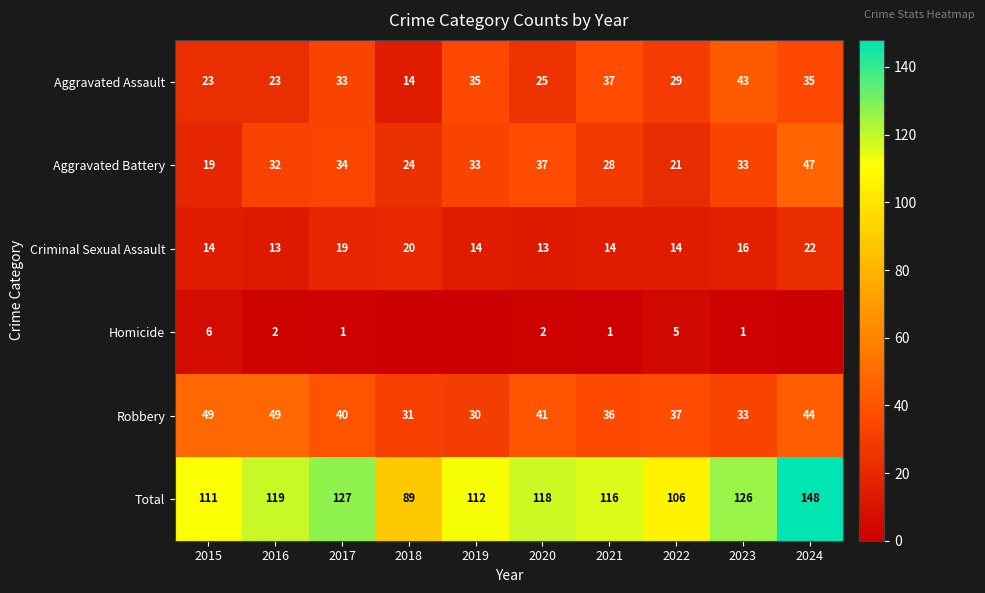

How many Criminal Sexual Assault values are between 14 and 19?

6